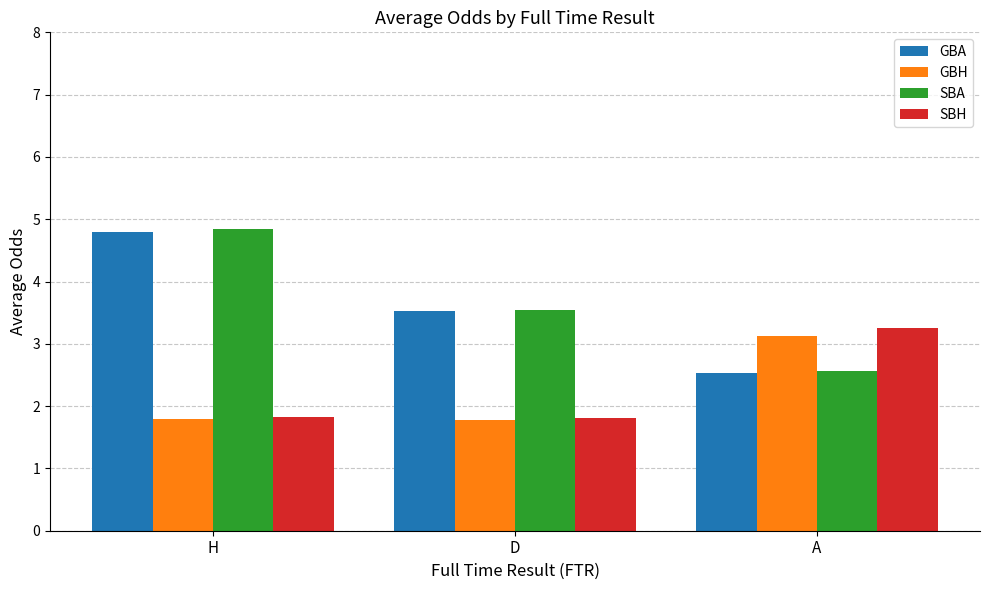

What is the difference between the SBA values at A and H?

2.3